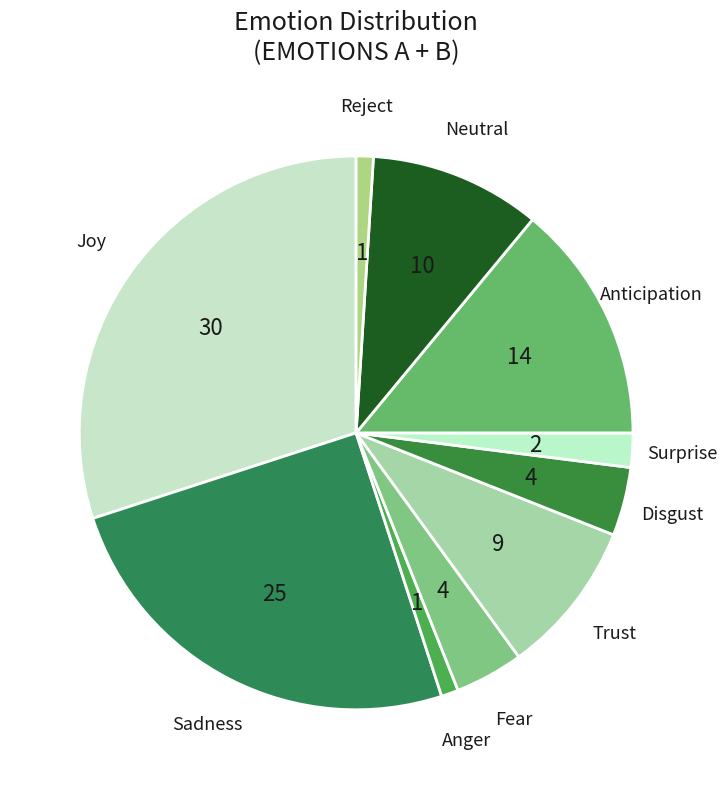

How many slices are in this pie chart?

10